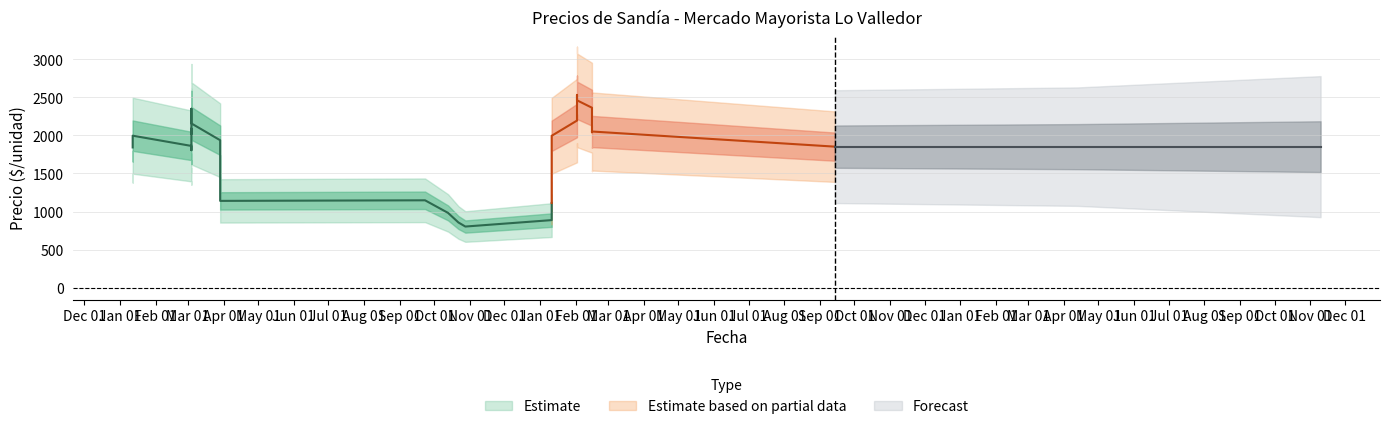

Is this an area chart (filled region under the line)?

No